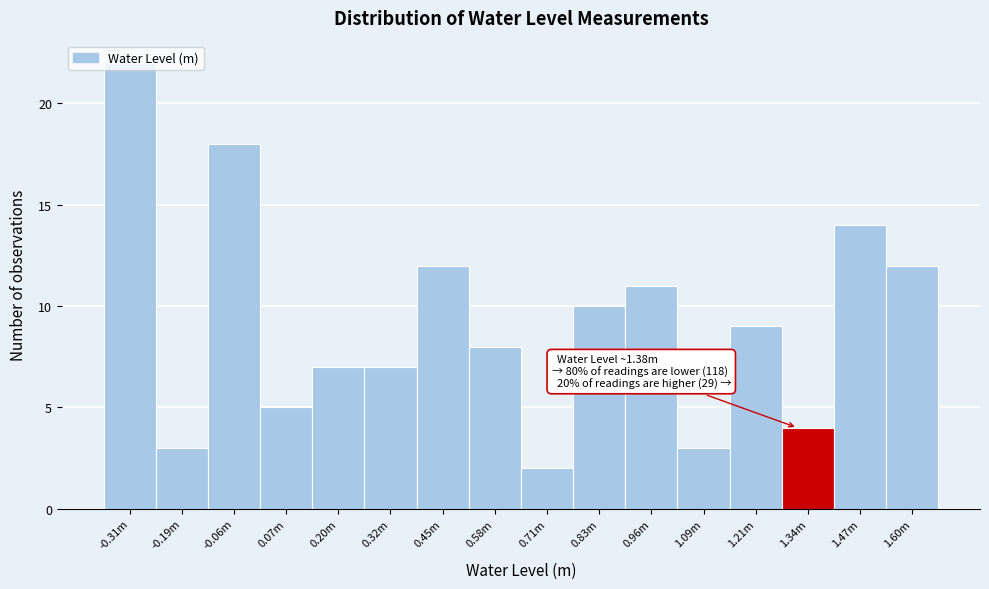

What position from the right is -0.06m?

14